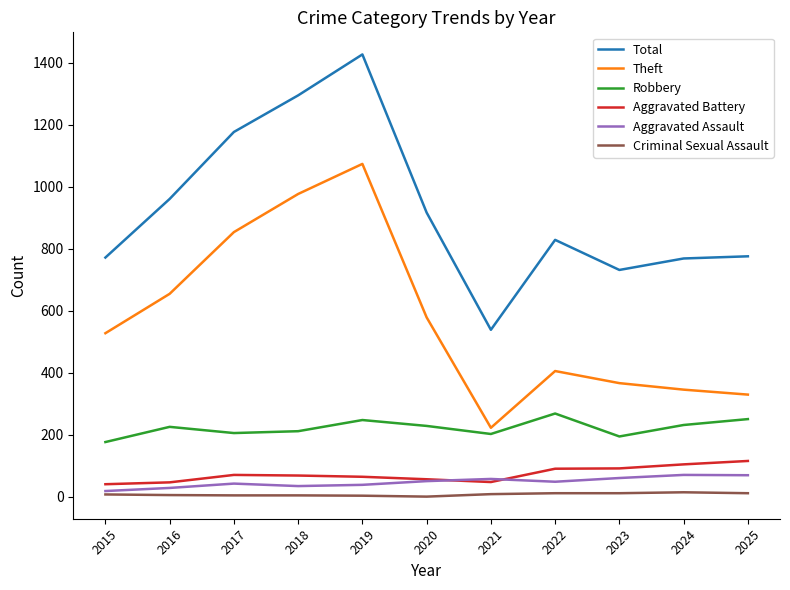

The value of Total at 2022 is 1365. True or false?

False